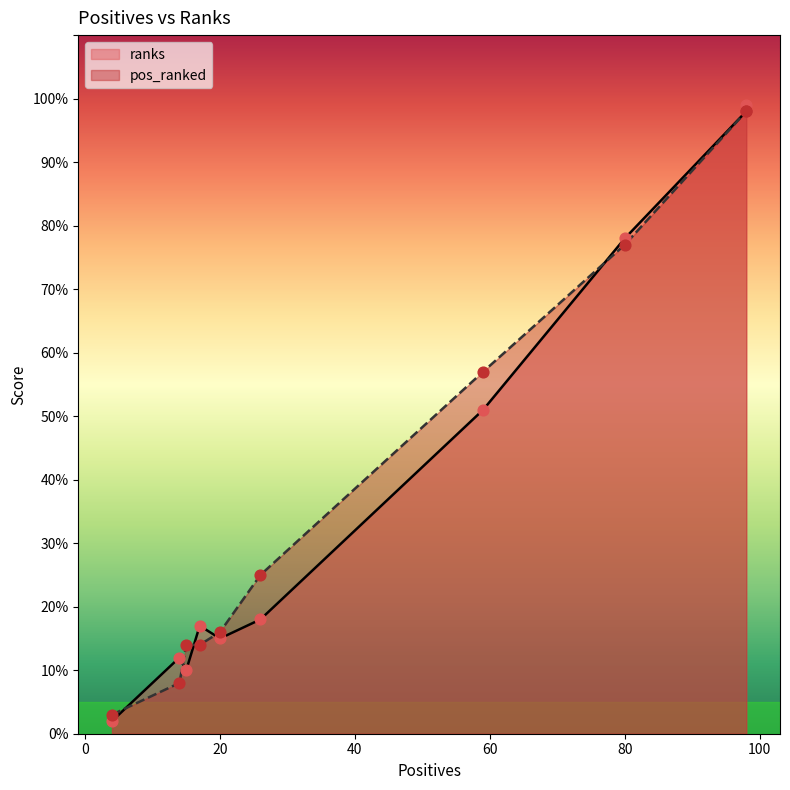

Which series has the largest total across all categories?

pos_ranked